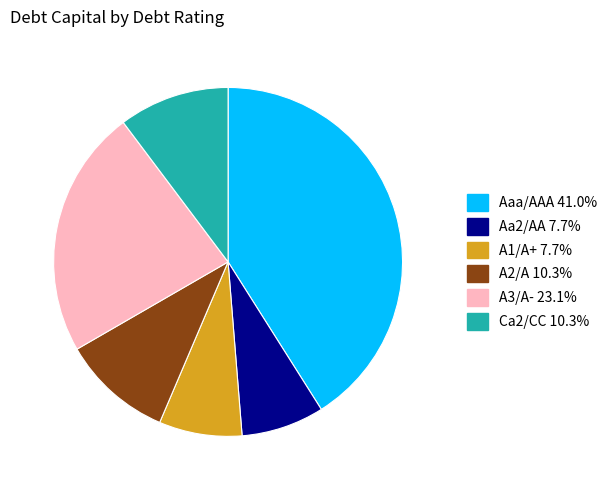

True or false: Aa2/AA accounts for 8% of the total.

True